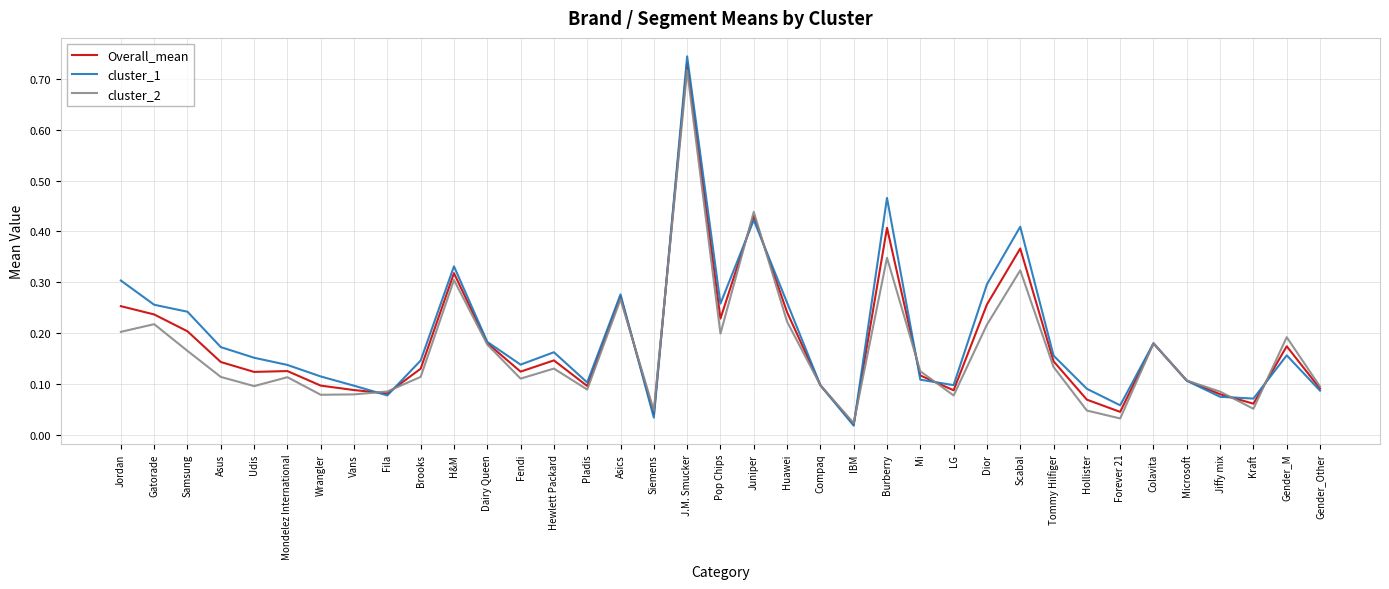

True or false: cluster_2 and cluster_1 cross at least once.

True